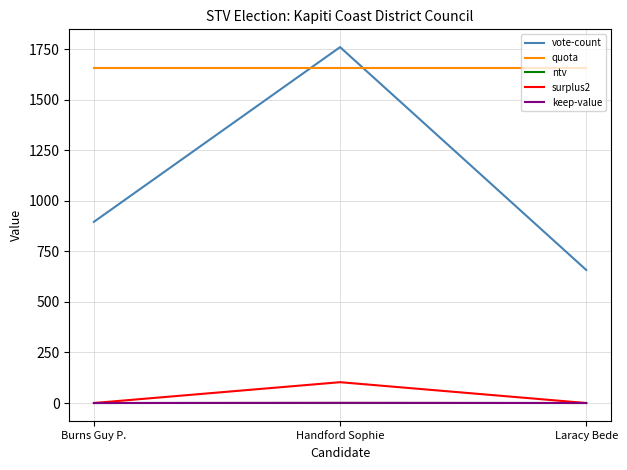

What is the difference between the surplus2 values at Laracy Bede and Handford Sophie?

103